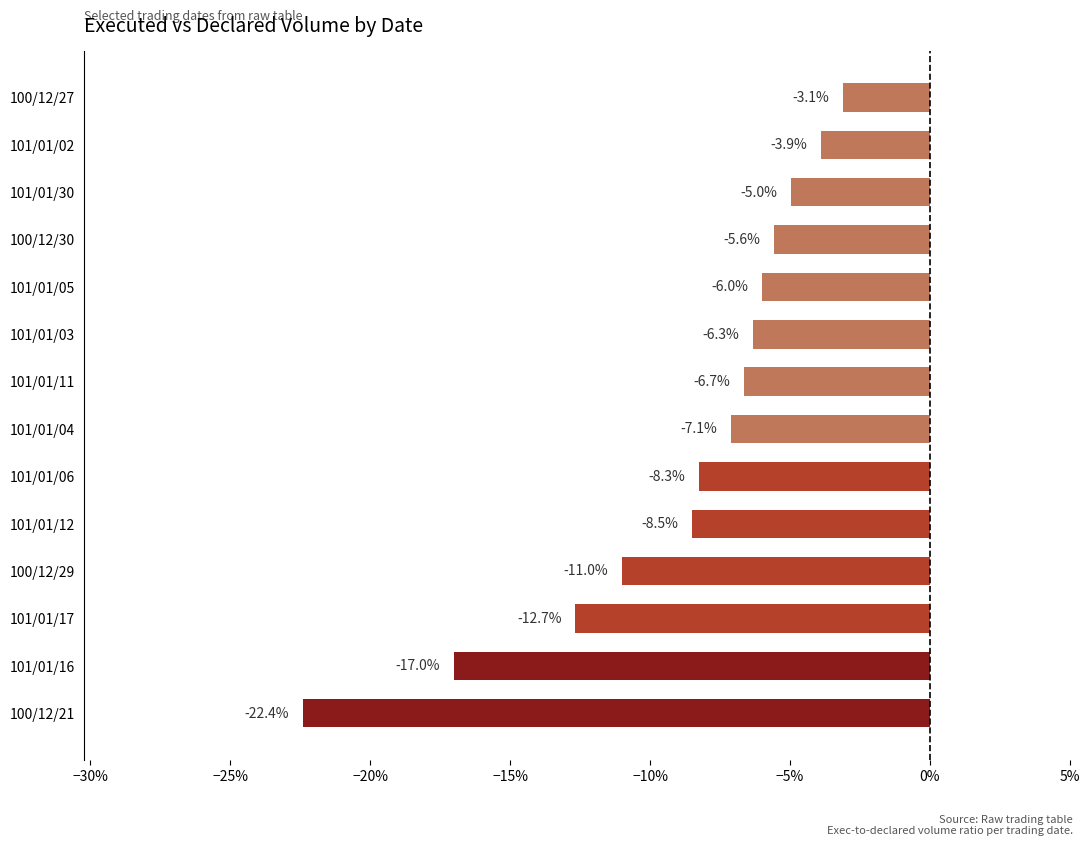

Does the chart contain any negative values?

Yes